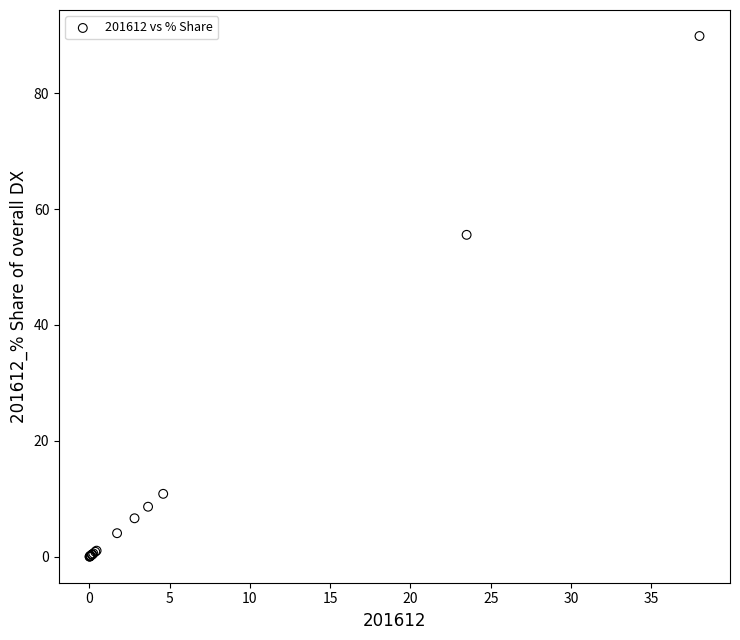

What Y value in the scatter plot is closest to 44?

55.5